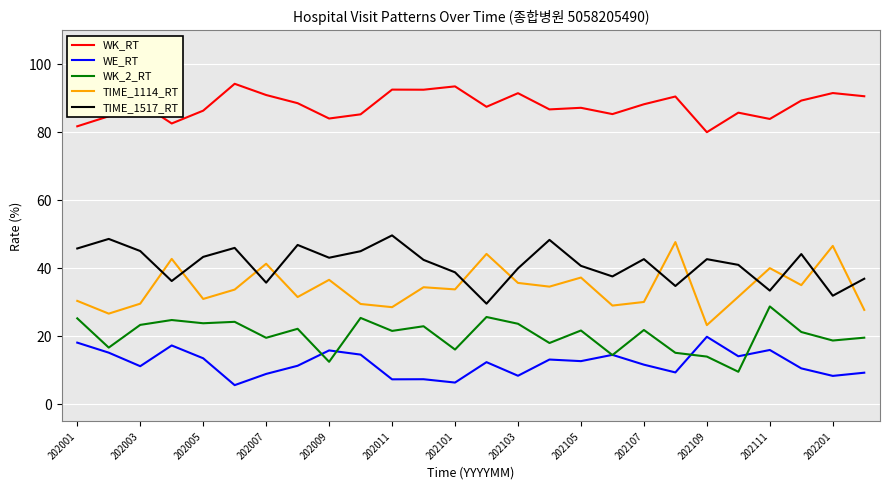

Which series has the largest range (max minus min)?

TIME_1114_RT